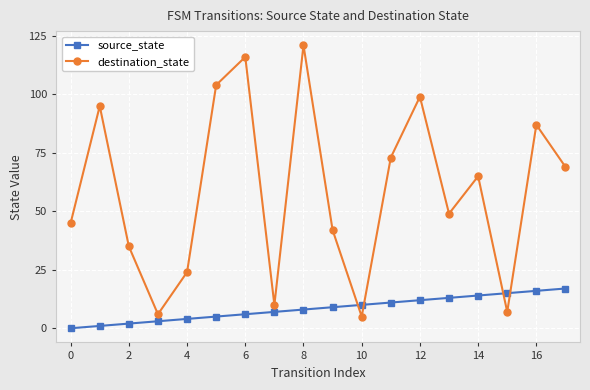

Reading left to right, extract all data points from this chart.

source_state: 0	1	2	3	4	5	6	7	8	9	10	11	12	13	14	15	16	17
destination_state: 45	95	35	6	24	104	116	10	121	42	5	73	99	49	65	7	87	69